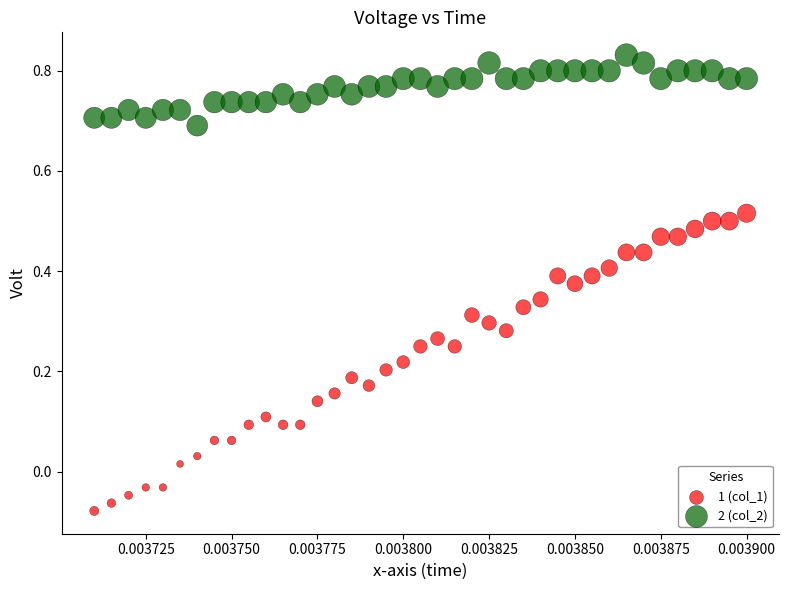

Across all data points, what is the range of Y values (max minus min)?

0.9